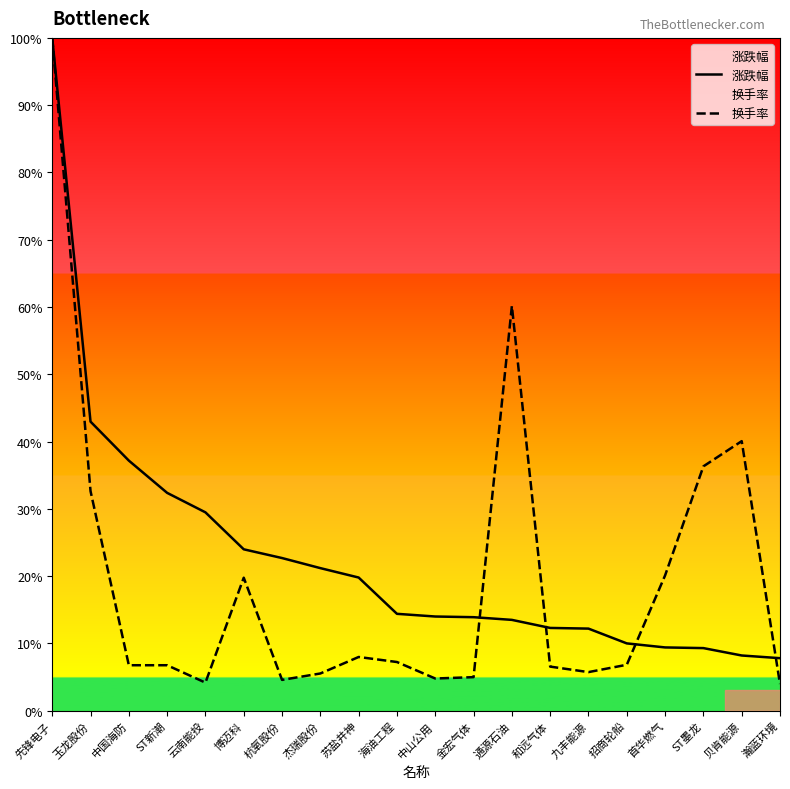

Is this an area chart (filled region under the line)?

No